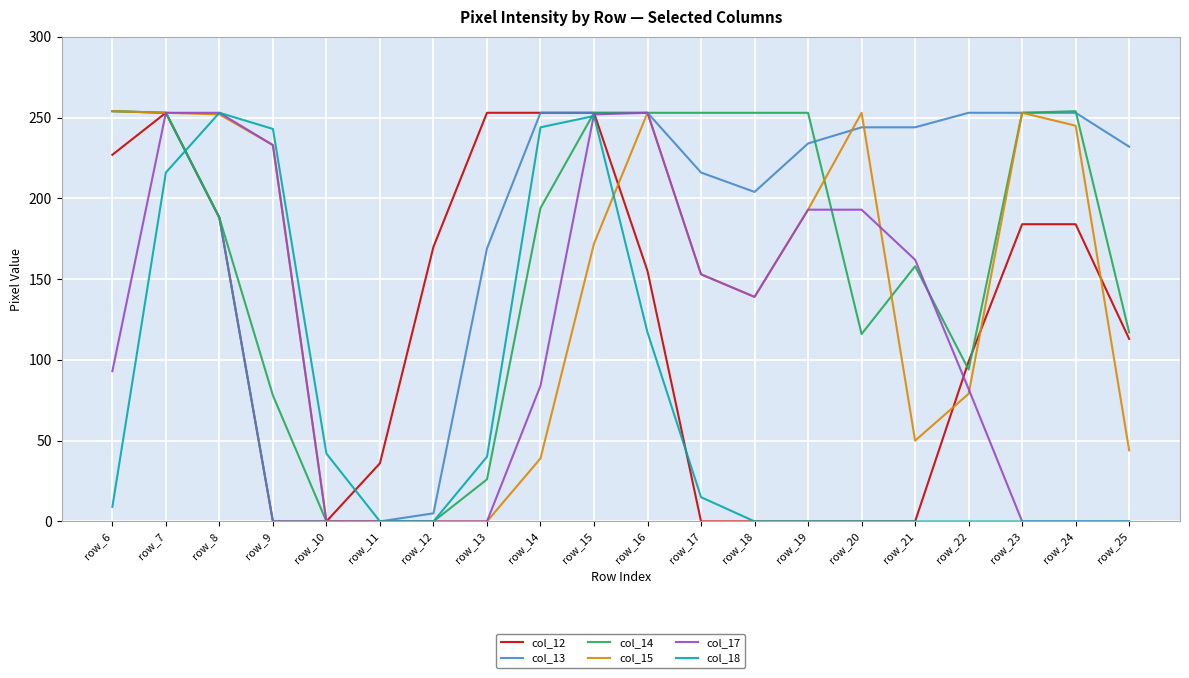

True or false: col_18 has a value of -99 at row_11.

False